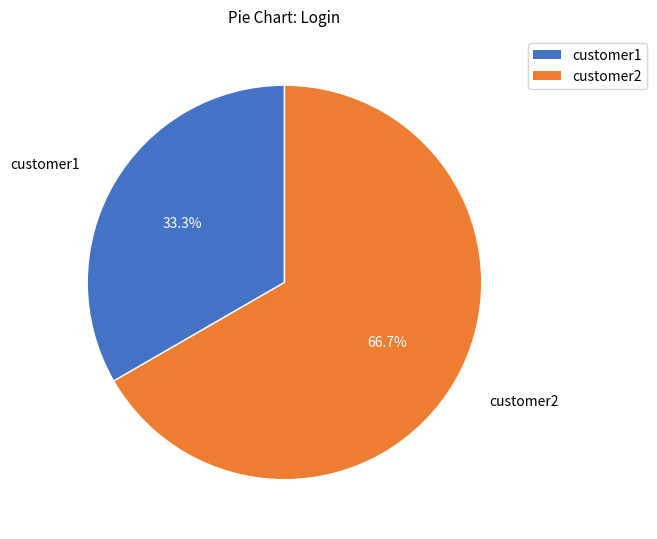

Is it true that customer1 is 26% of the pie?

False